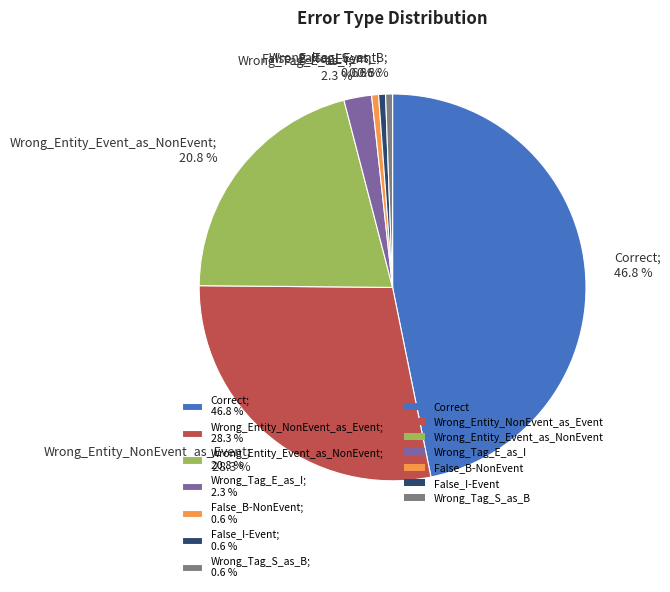

How many slices are in this pie chart?

7